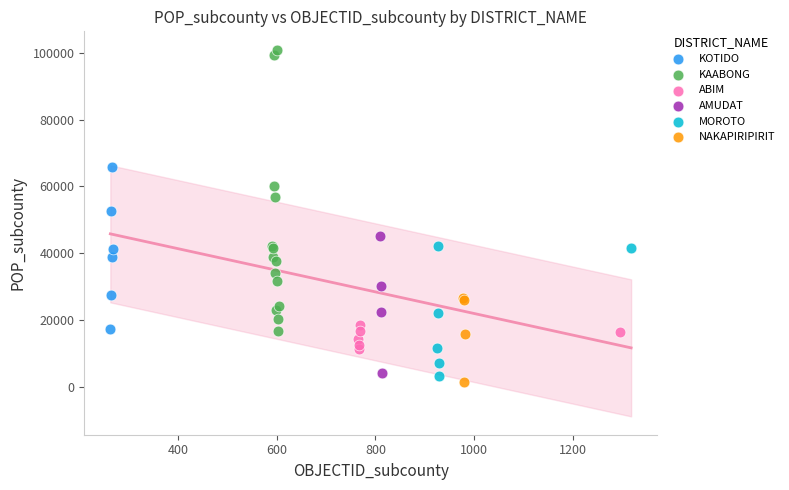

Which series contains the lowest Y value?

NAKAPIRIPIRIT